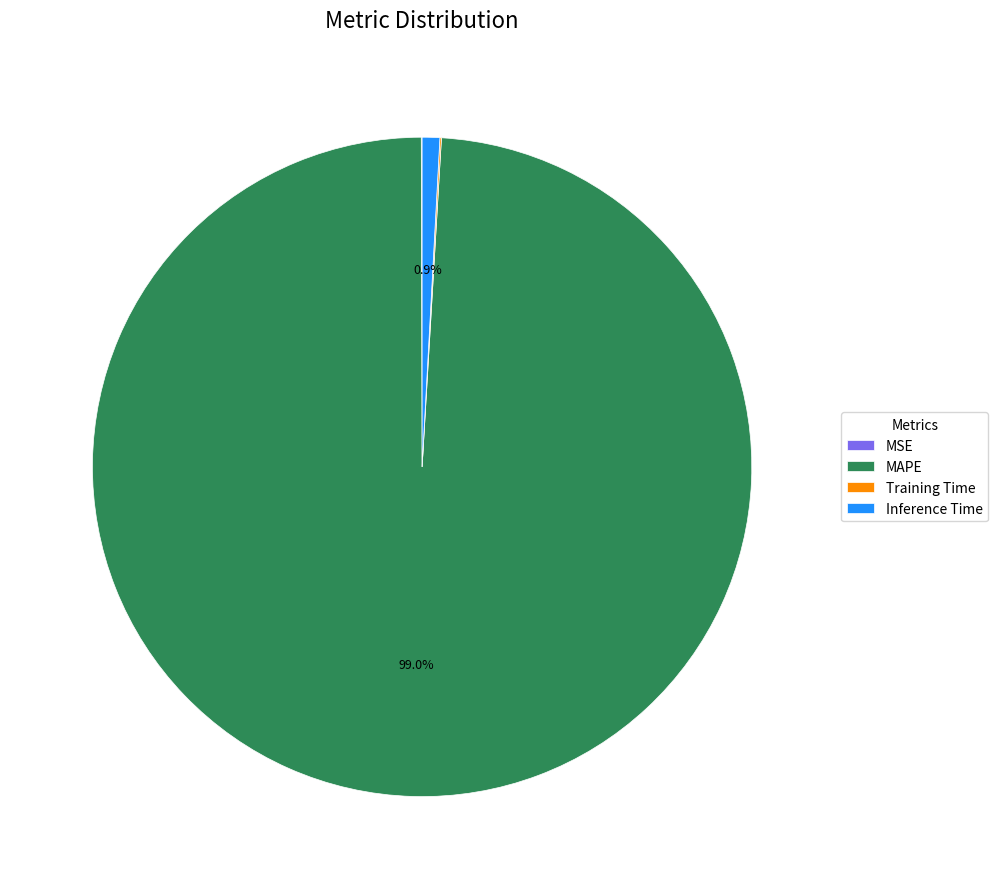

Which category accounts for the majority?

MAPE